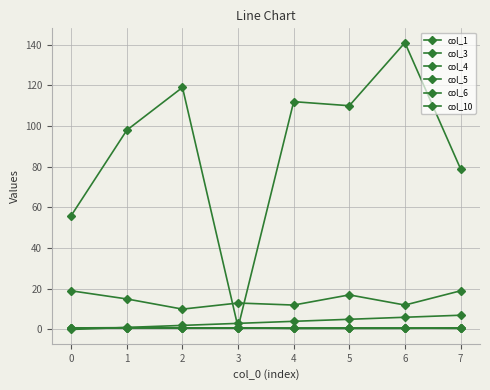

Reading right to left, extract all data points from this chart.

col_1: 7.0	6.0	5.0	4.0	3.0	2.0	1.0	0.0
col_3: 79.0	141.0	110.0	112.0	1.0	119.0	98.0	56.0
col_4: 0.5	0.7	0.7	0.7	0.7	0.8	0.9	0.8
col_5: 0.8	0.5	0.5	0.5	0.8	0.7	0.8	0.8
col_6: 0.7	0.7	0.7	0.6	0.7	0.6	0.7	0.7
col_10: 19.0	12.0	17.0	12.0	13.0	10.0	15.0	19.0